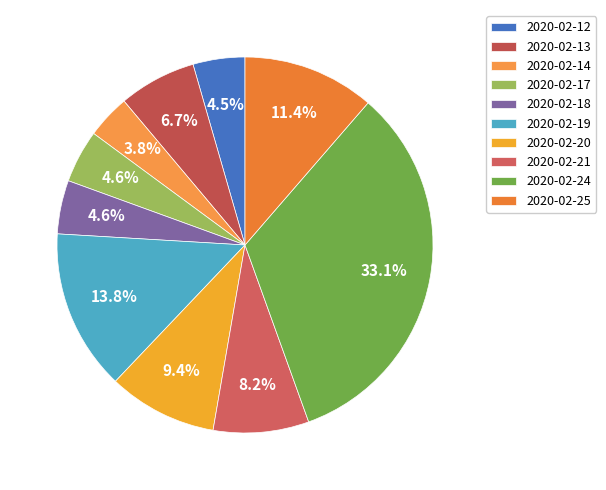

Which has a higher value, 2020-02-25 or 2020-02-19?

2020-02-19